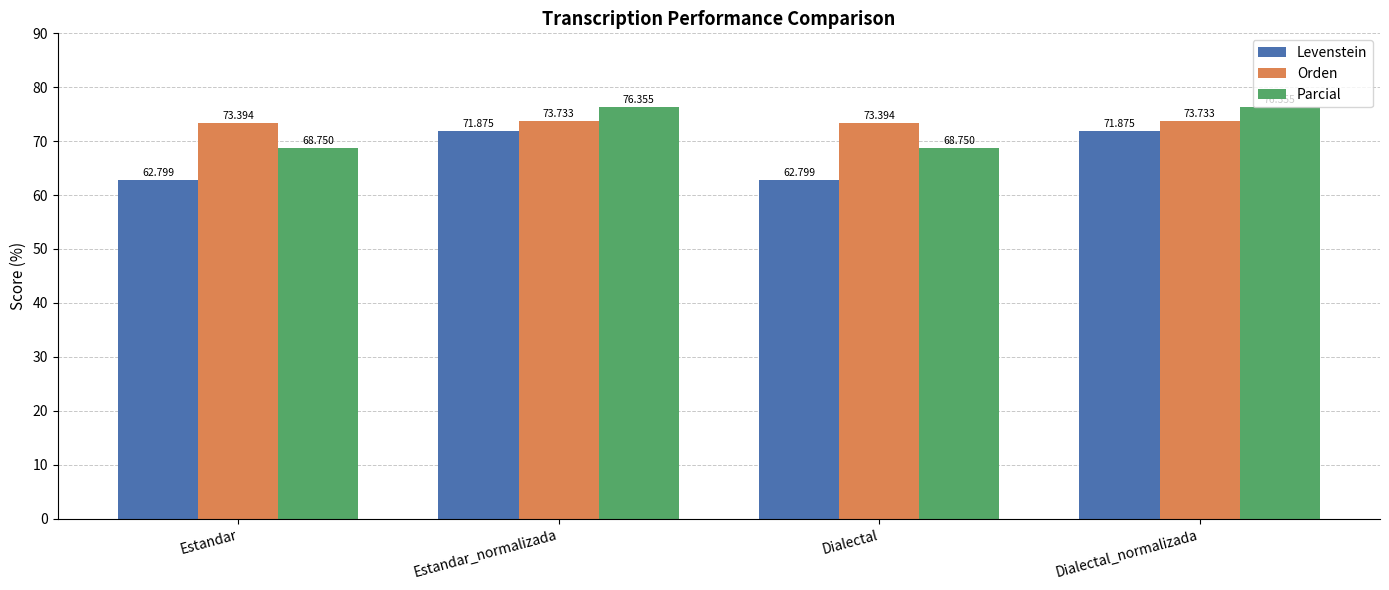

Between Dialectal and Dialectal_normalizada, which series saw the biggest shift?

Levenstein